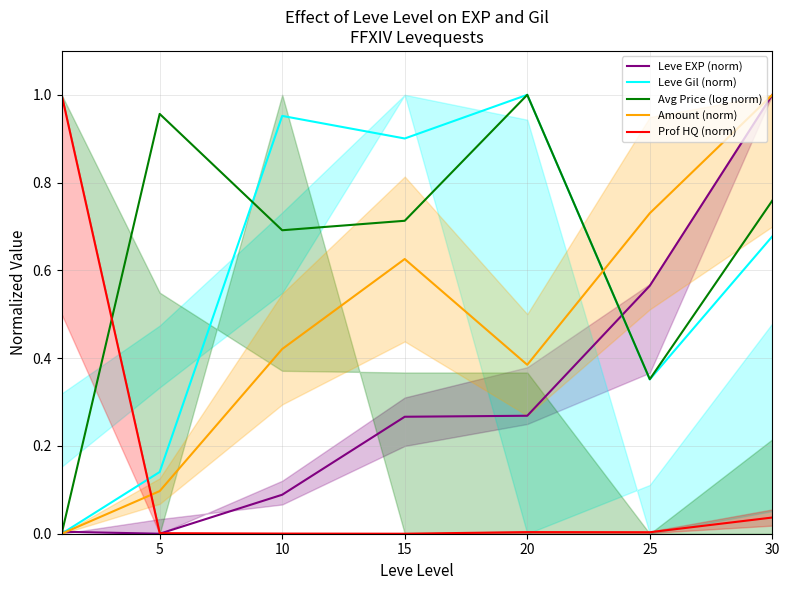

Which series has the largest total across all categories?

Avg Price (log norm)